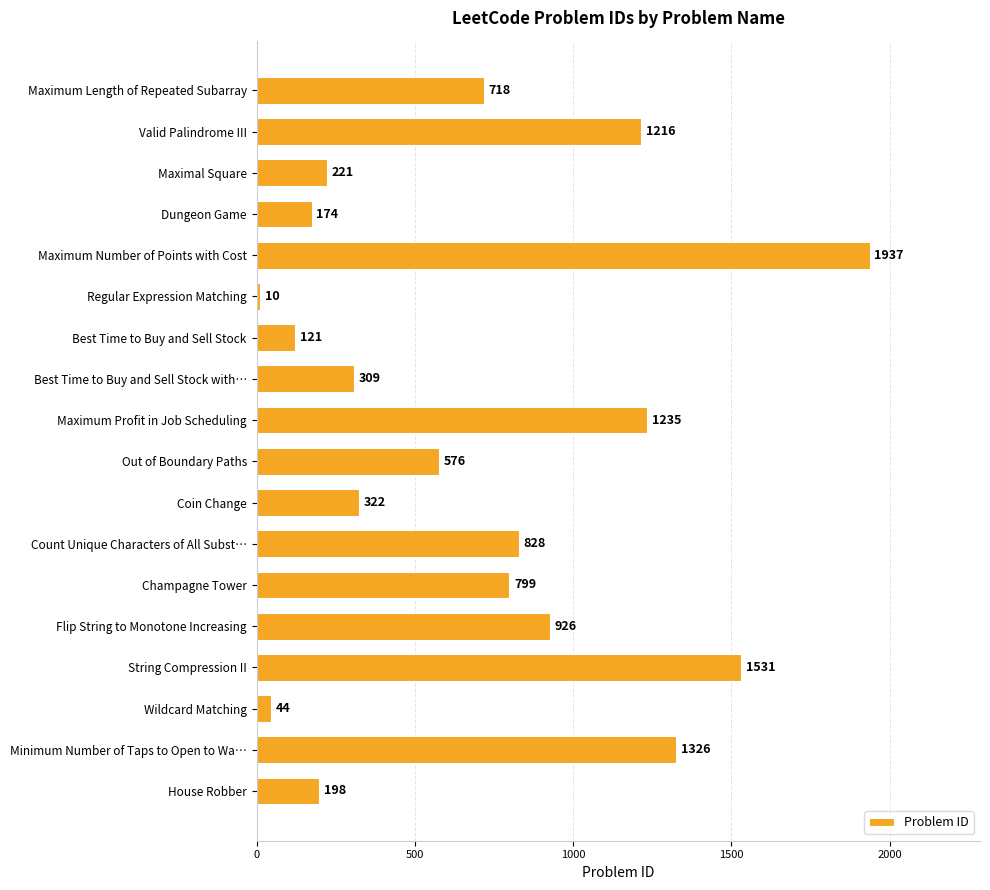

Rank the categories by value from highest to lowest.

Maximum Number of Points with Cost, String Compression II, Minimum Number of Taps to Open to Wa…, Maximum Profit in Job Scheduling, Valid Palindrome III, Flip String to Monotone Increasing, Count Unique Characters of All Subst…, Champagne Tower, Maximum Length of Repeated Subarray, Out of Boundary Paths, Coin Change, Best Time to Buy and Sell Stock with…, Maximal Square, House Robber, Dungeon Game, Best Time to Buy and Sell Stock, Wildcard Matching, Regular Expression Matching